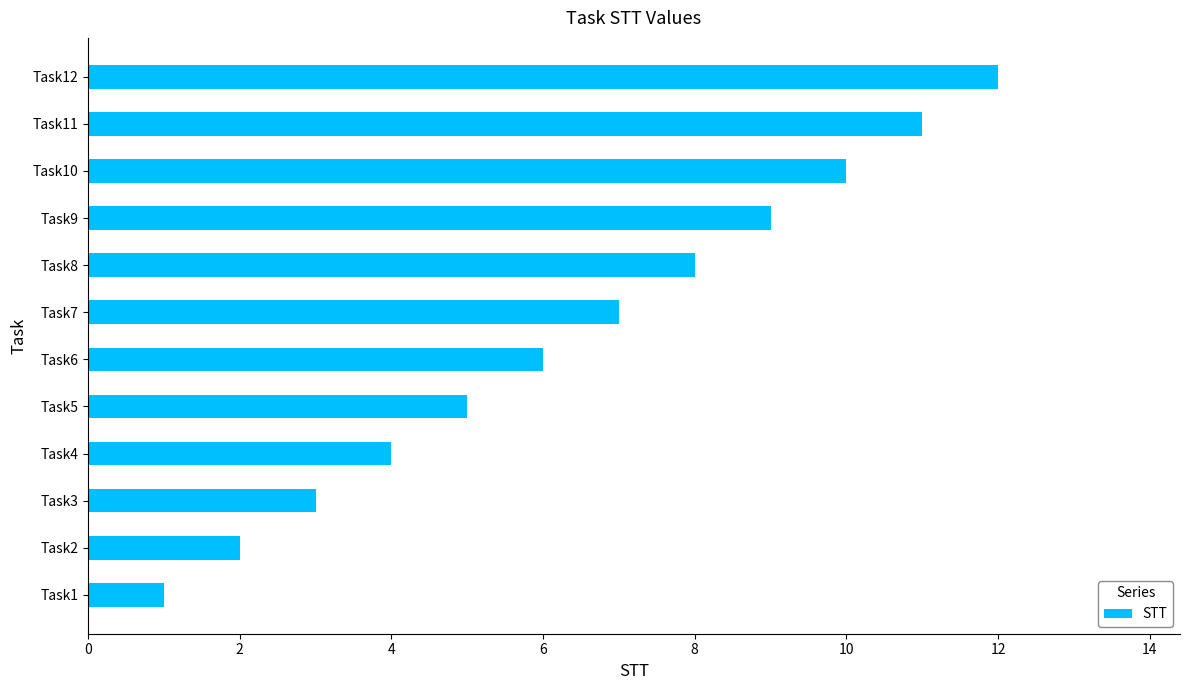

What is the change in value from Task2 to Task11?

+9